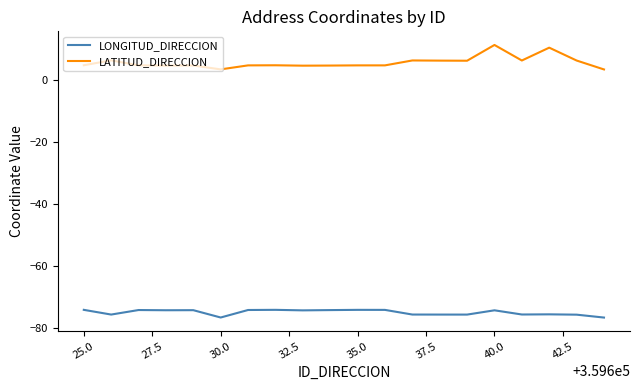

List the series in order of their peak value, highest first.

LATITUD_DIRECCION, LONGITUD_DIRECCION